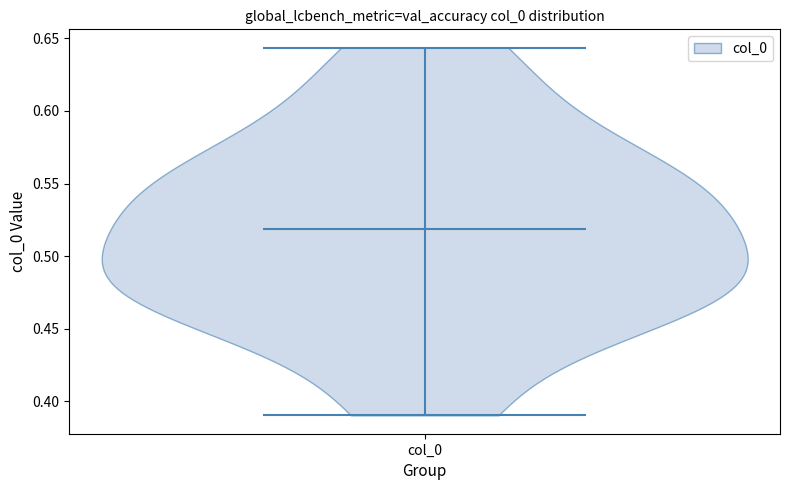

Read this violin plot against the y-axis: where its median line is, and the lowest and highest points the violin reaches. The values are not printed on the chart, so give them approximately, as read against the axis.

median line 0.520, lowest point 0.390, highest point 0.645